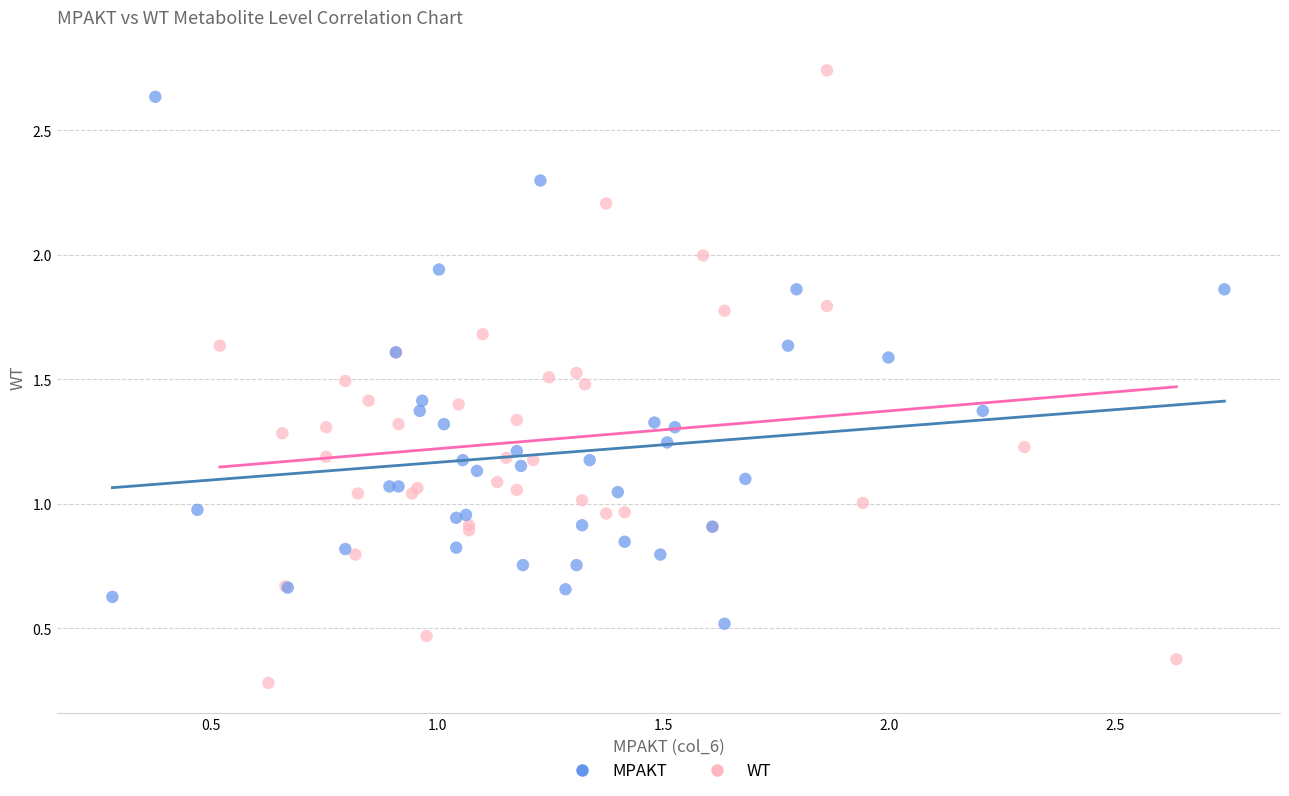

Which series contains the lowest Y value?

WT